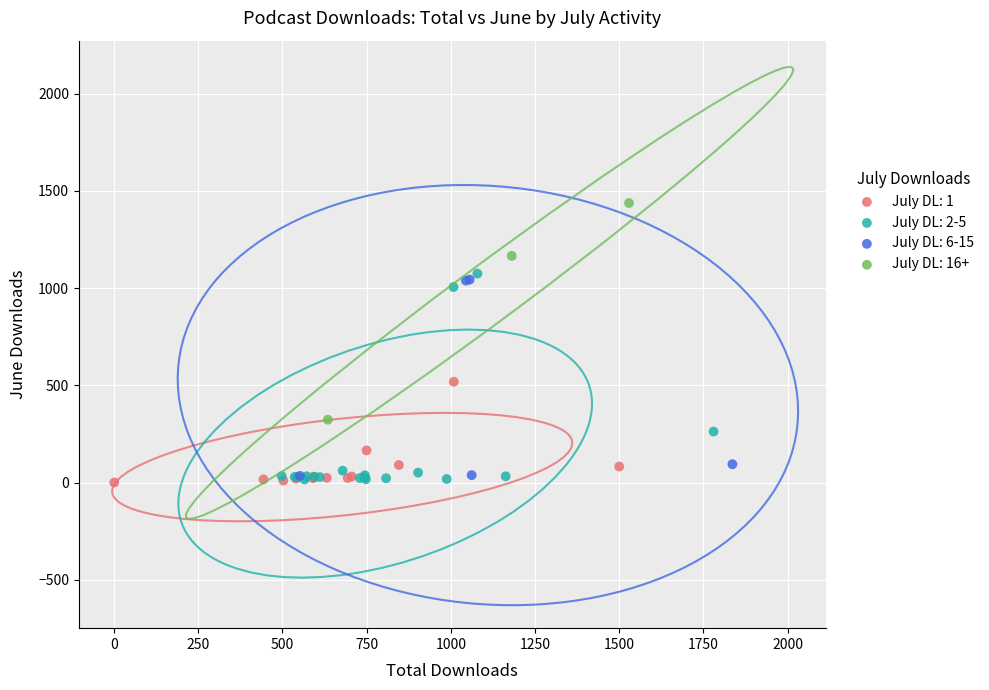

Which series contains the highest Y value?

July DL: 16+